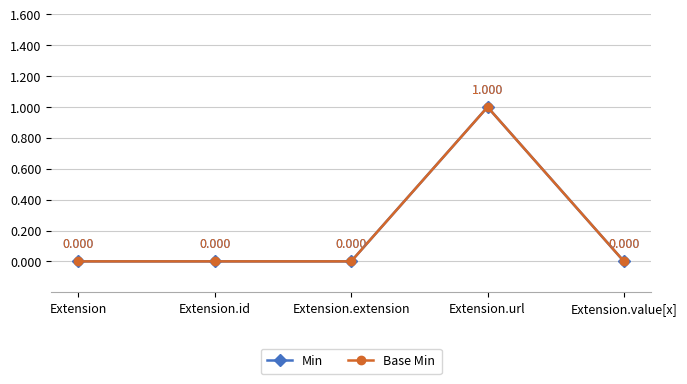

Which category has the lowest value across all series?

Extension